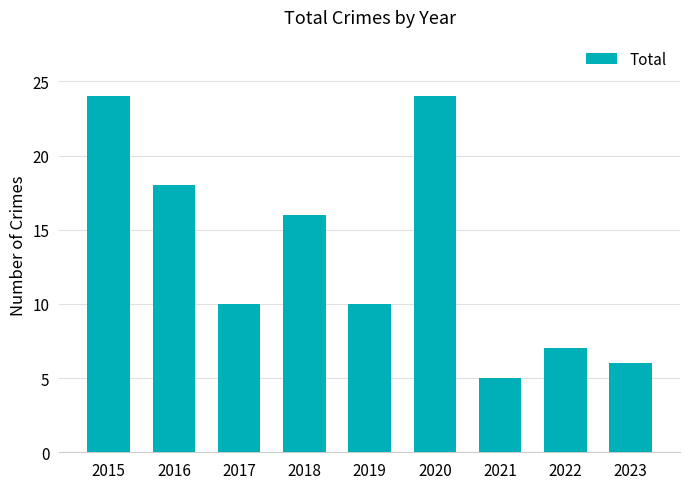

Is it true that the value at 2017 is 10?

True